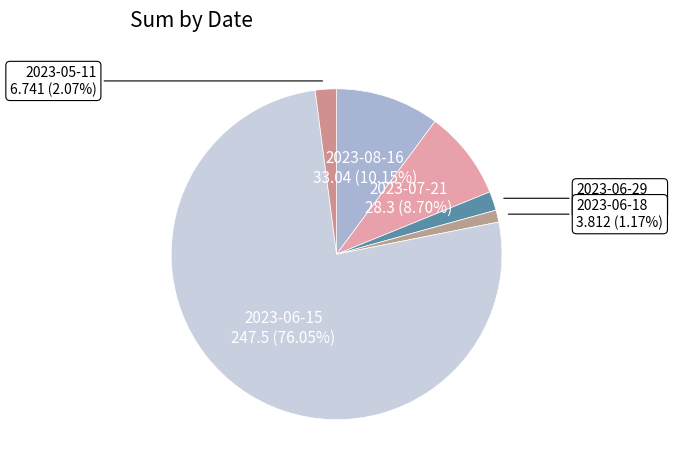

To the nearest percent, what is the combined percentage of 2023-05-11 and 2023-06-15?

78%